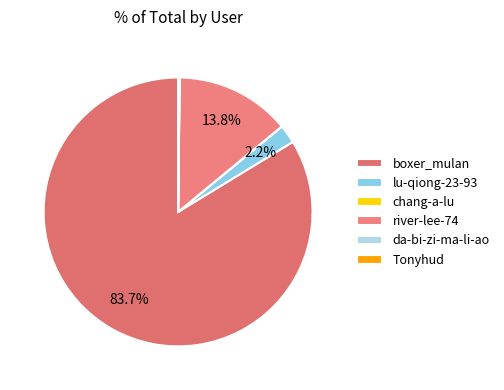

Count the number of slices in the pie.

6